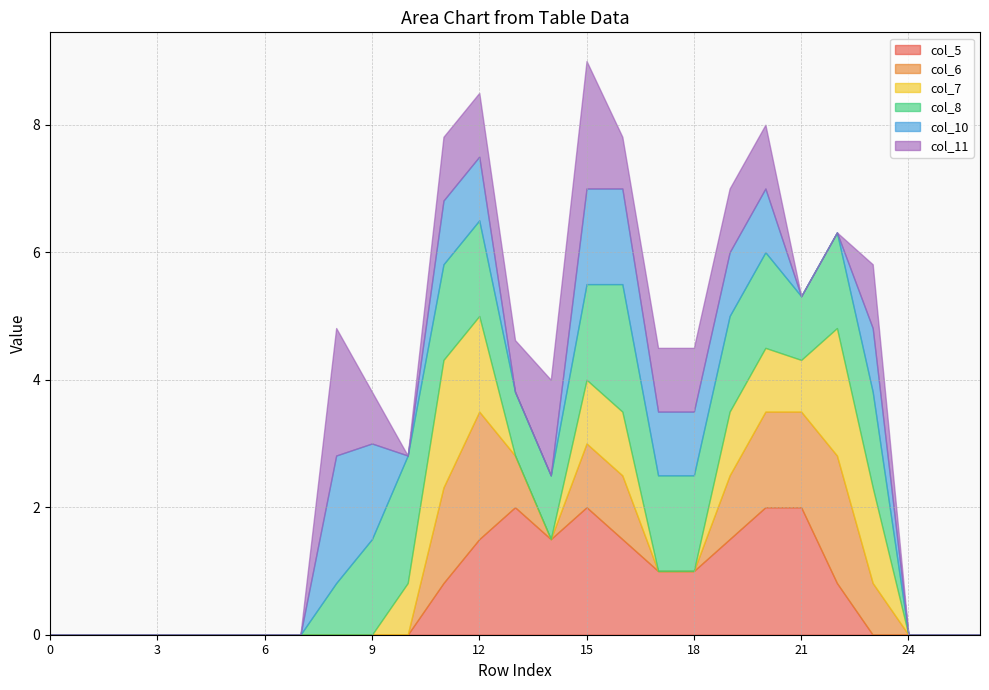

Which series has the largest range (max minus min)?

col_5